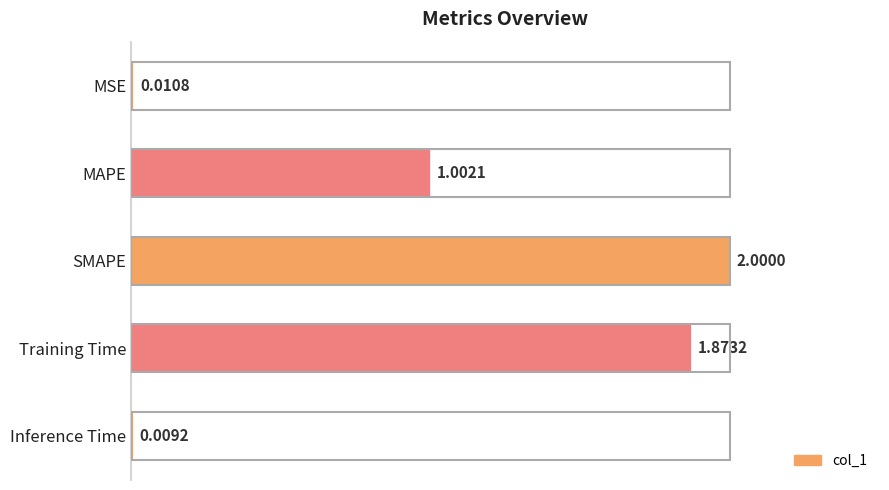

What is the label of the 1st bar from the top?

MSE